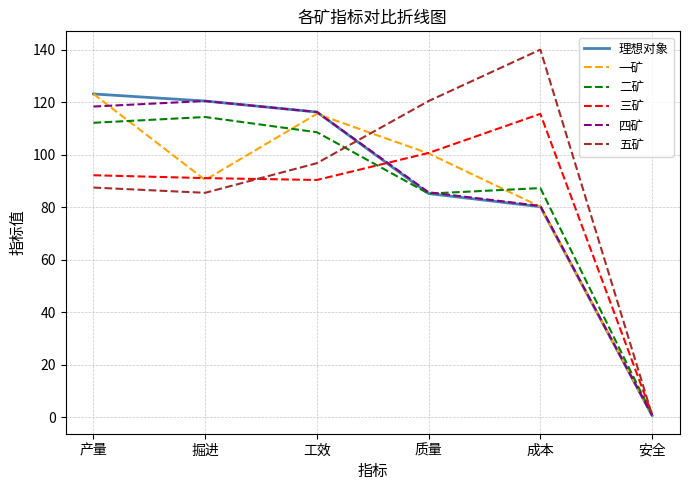

Rank the categories by 四矿 value from highest to lowest.

掘进, 产量, 工效, 质量, 成本, 安全